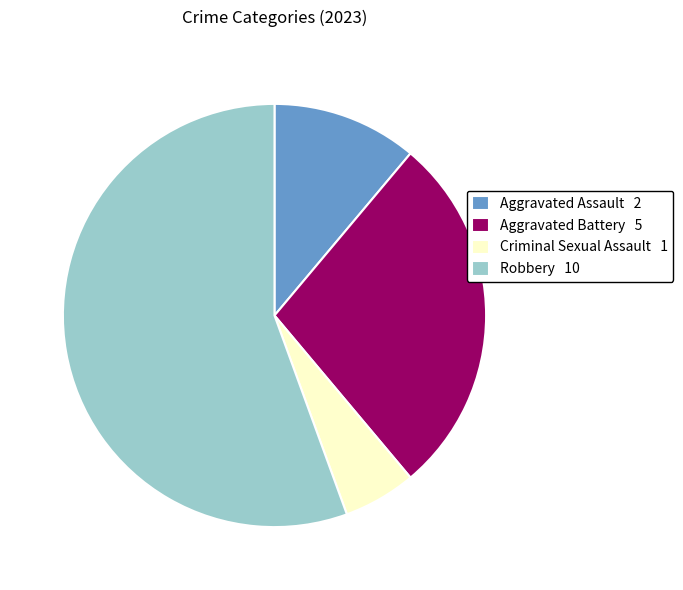

How many slices are in this pie chart?

4